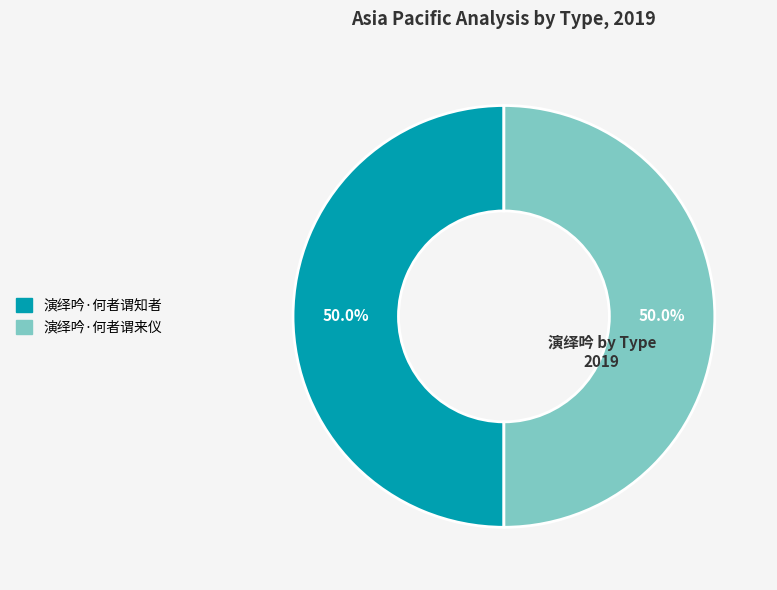

How much of the chart is everything except 演绎吟·何者谓知者?

50.0%